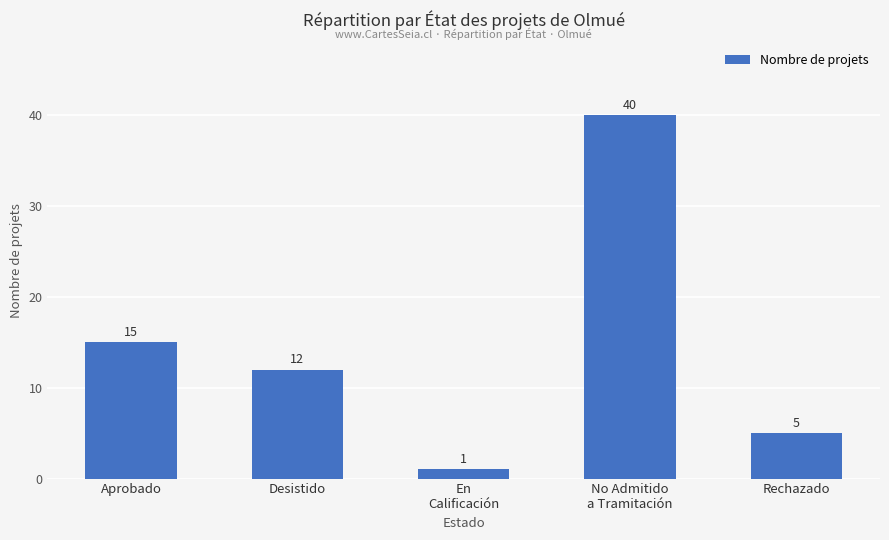

Is it true that the value at Aprobado is 23?

False